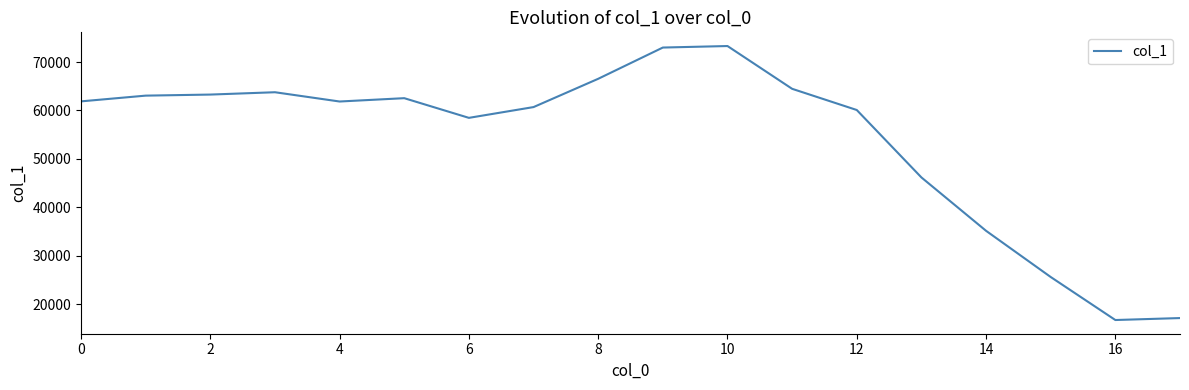

What is the greatest value displayed?

73315